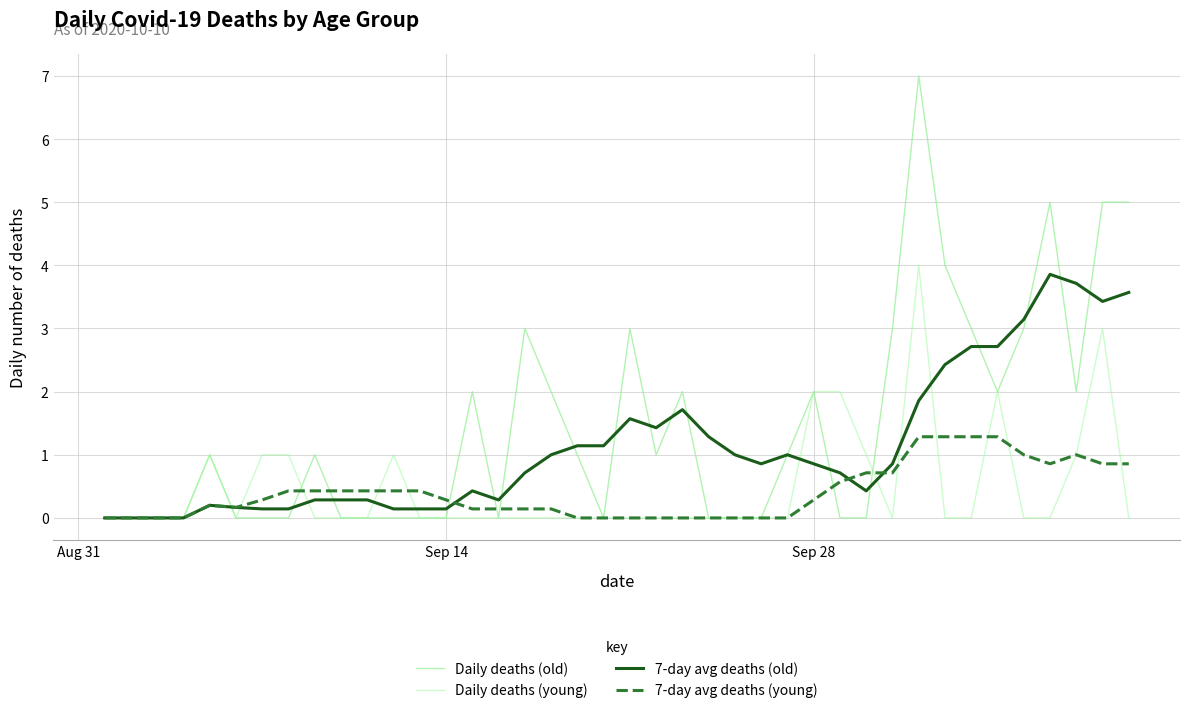

Is this an area chart (filled region under the line)?

No